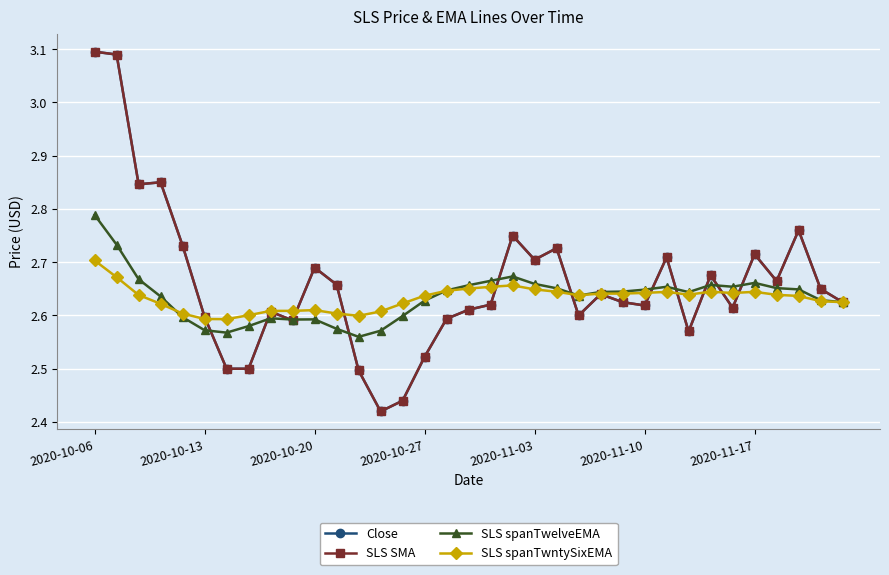

What is the value of the SLS spanTwelveEMA point at the 32nd from the left?

2.7